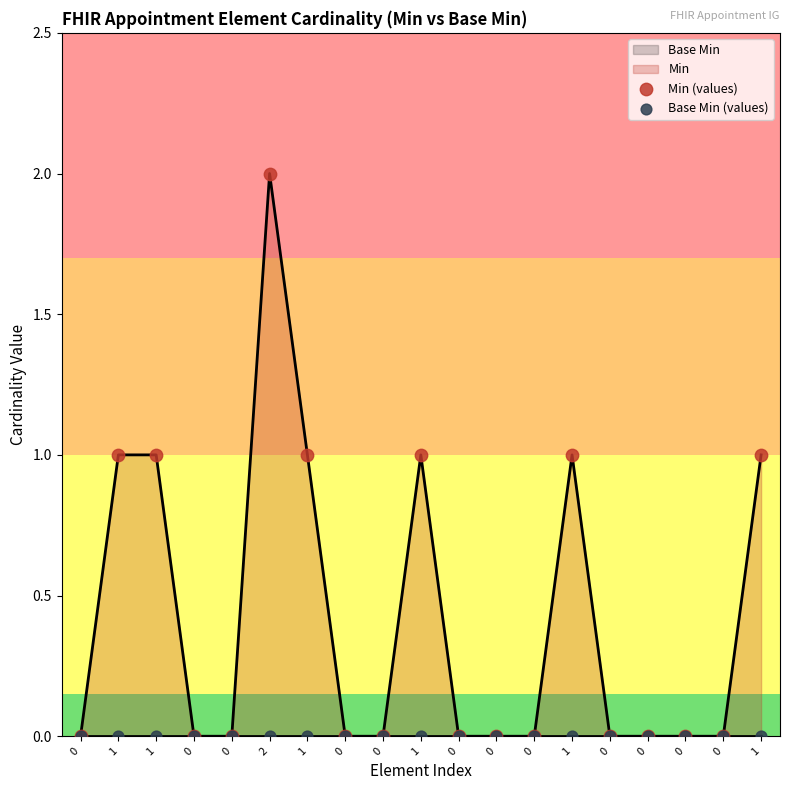

What is the total value across all series at 2?

2